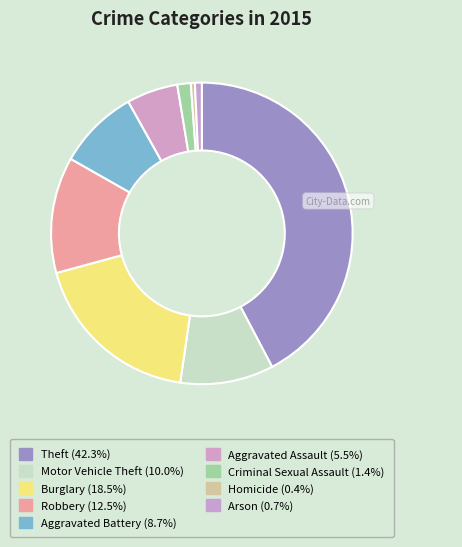

Is it true that Arson is 9% of the pie?

False